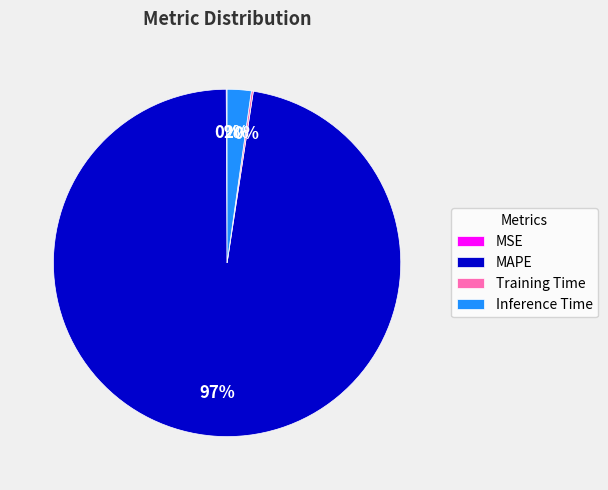

Does Inference Time account for over 50% of the chart?

No